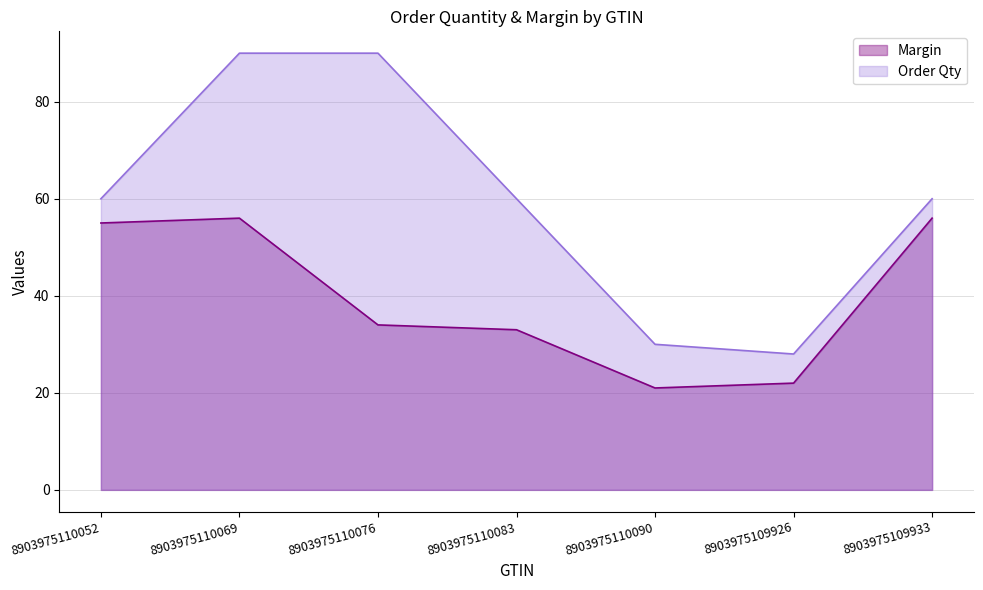

What is the difference between the maximum and minimum values in the Margin series?

35